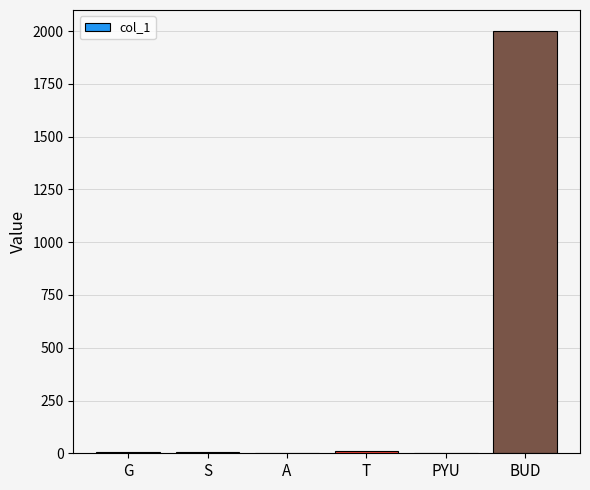

Count the number of categories in the chart.

6